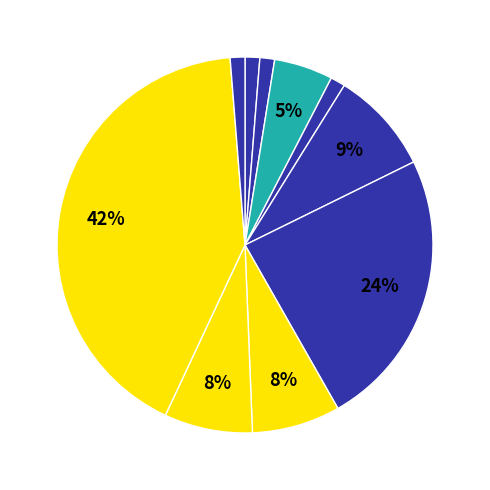

Rank the categories by value from lowest to highest.

Abandono Del Procedimiento, Avenimiento, Desistimiento, Transacción, Conciliación, No Da Curso A La Demanda, No Da Curso A La Solicitud, Incompetencia, Mediación, Sentencia